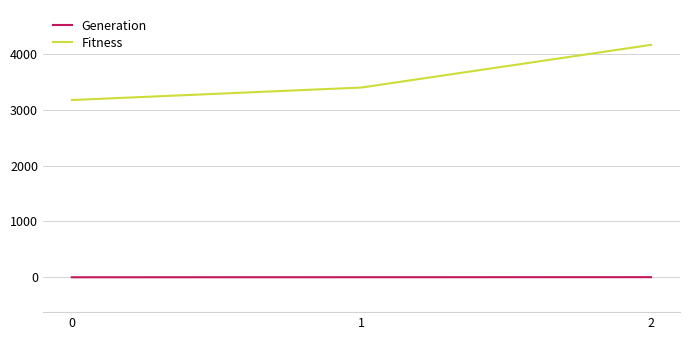

What is the difference between the highest and lowest values at 2?

4160